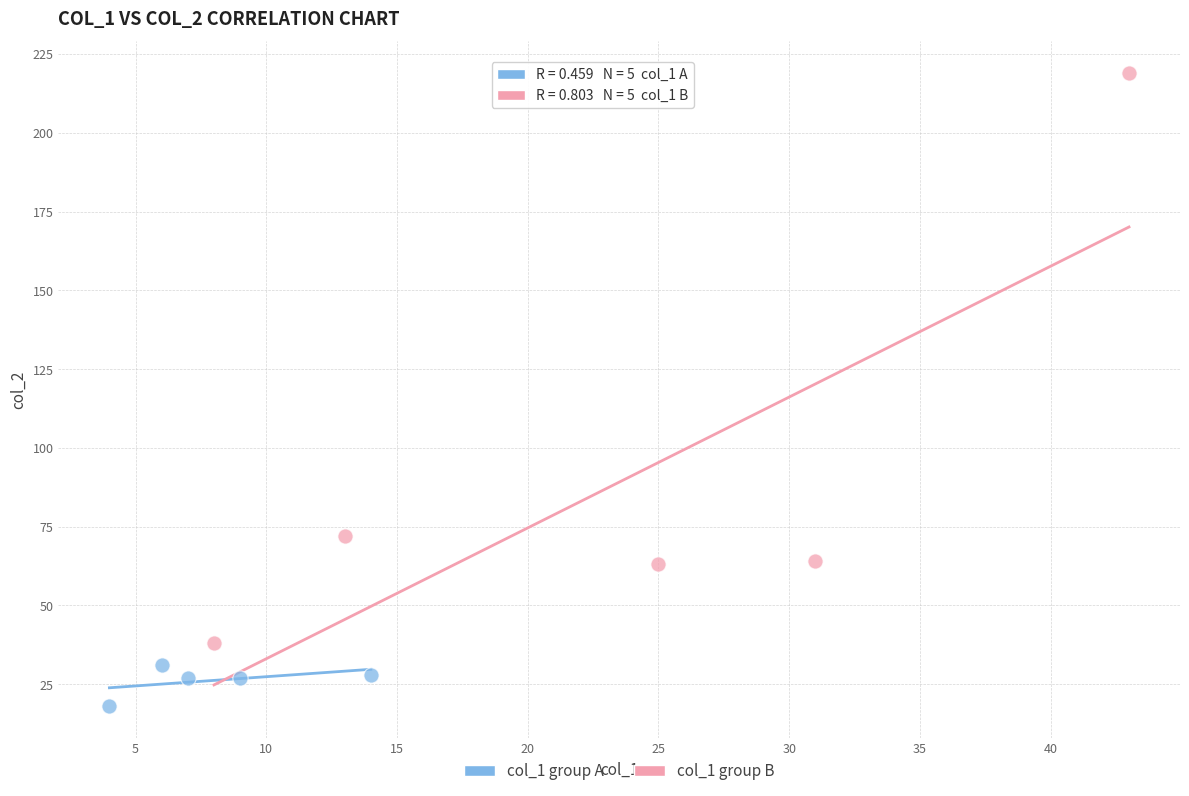

Which series reaches the minimum Y coordinate?

col_1 group A